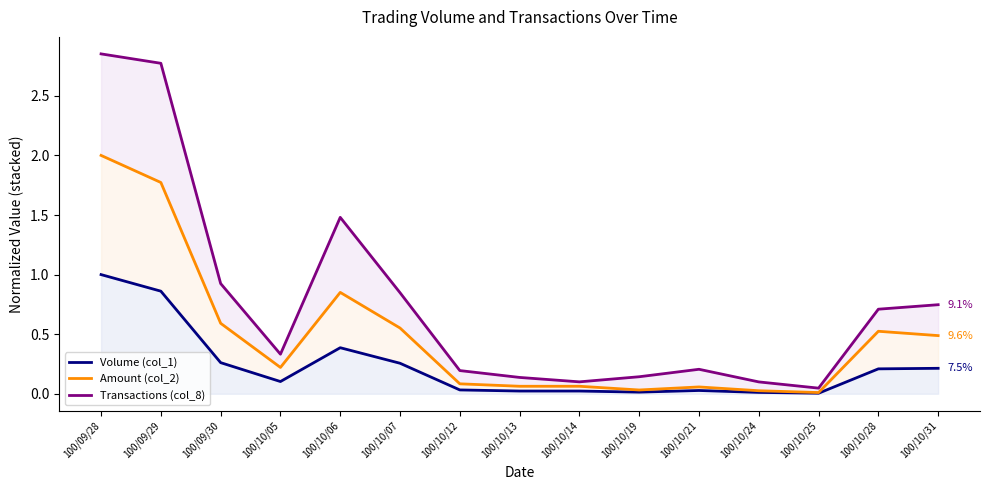

What is the maximum value shown in the chart?

2.9